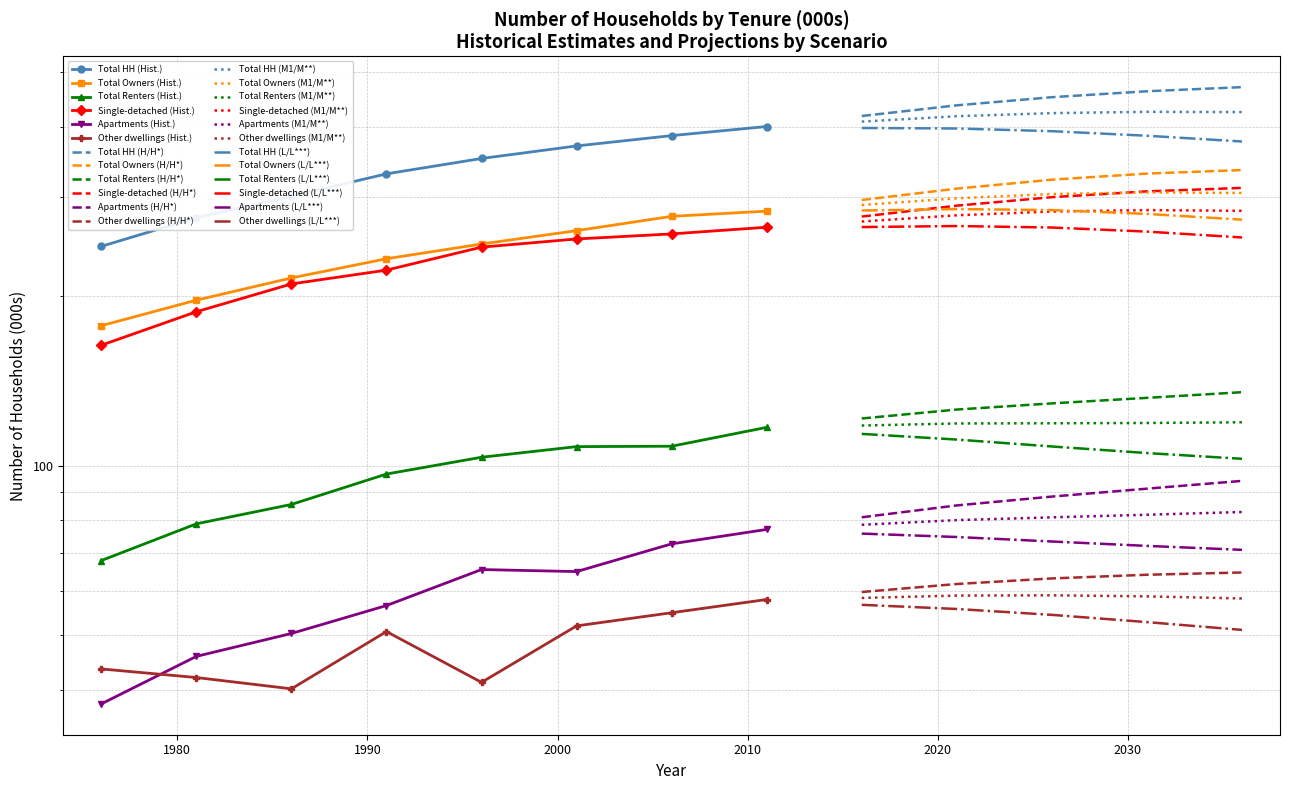

True or false: Single-detached (Historical) and Other dwellings (Historical) cross at least once.

False